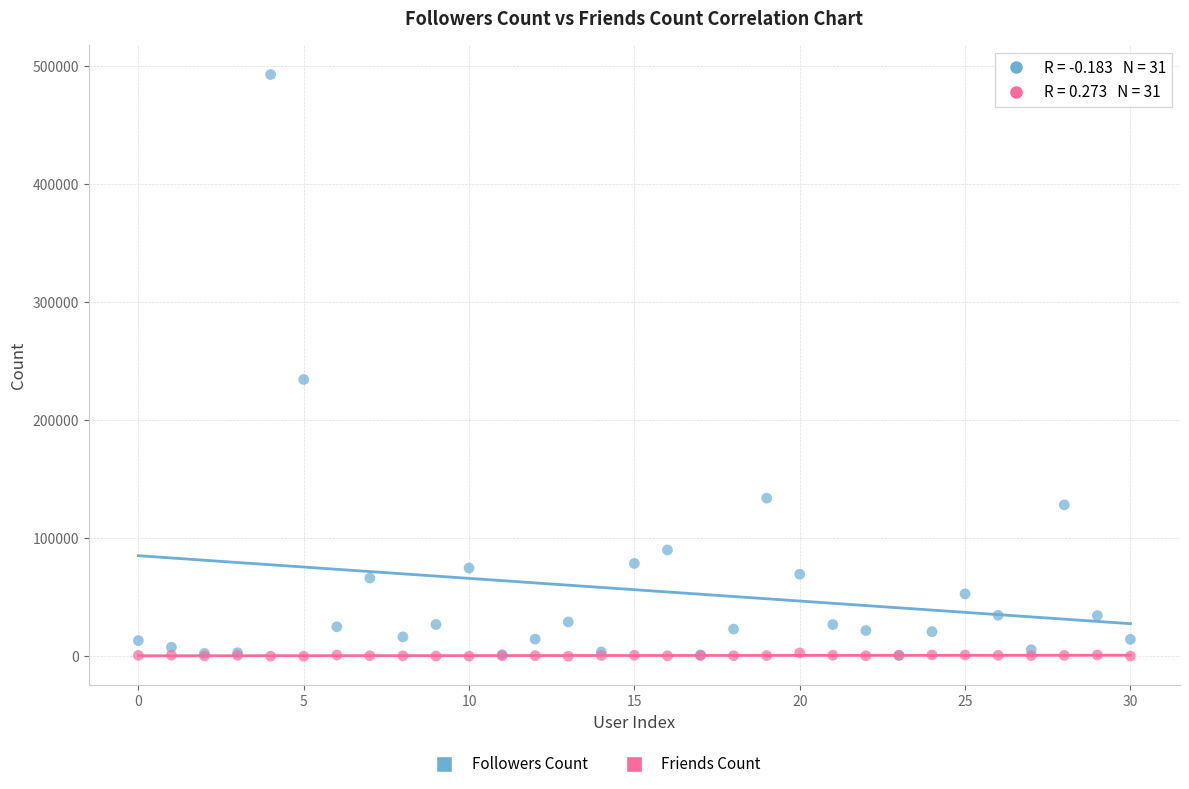

Across all series, what Y value is closest to 246555?

234616